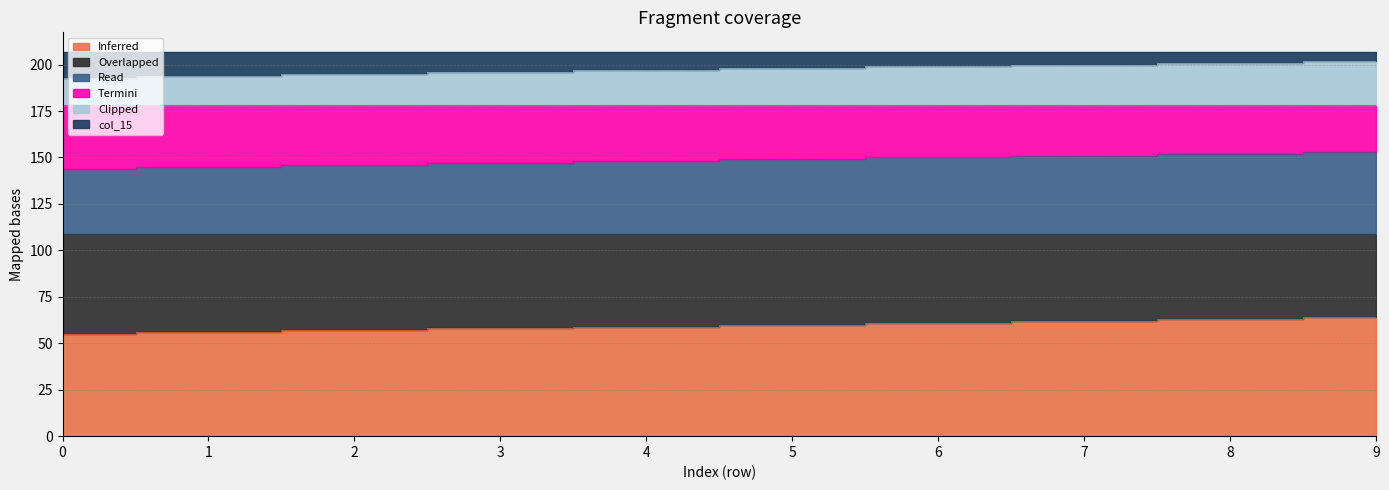

Which category has the highest value in the col_12 series?

9